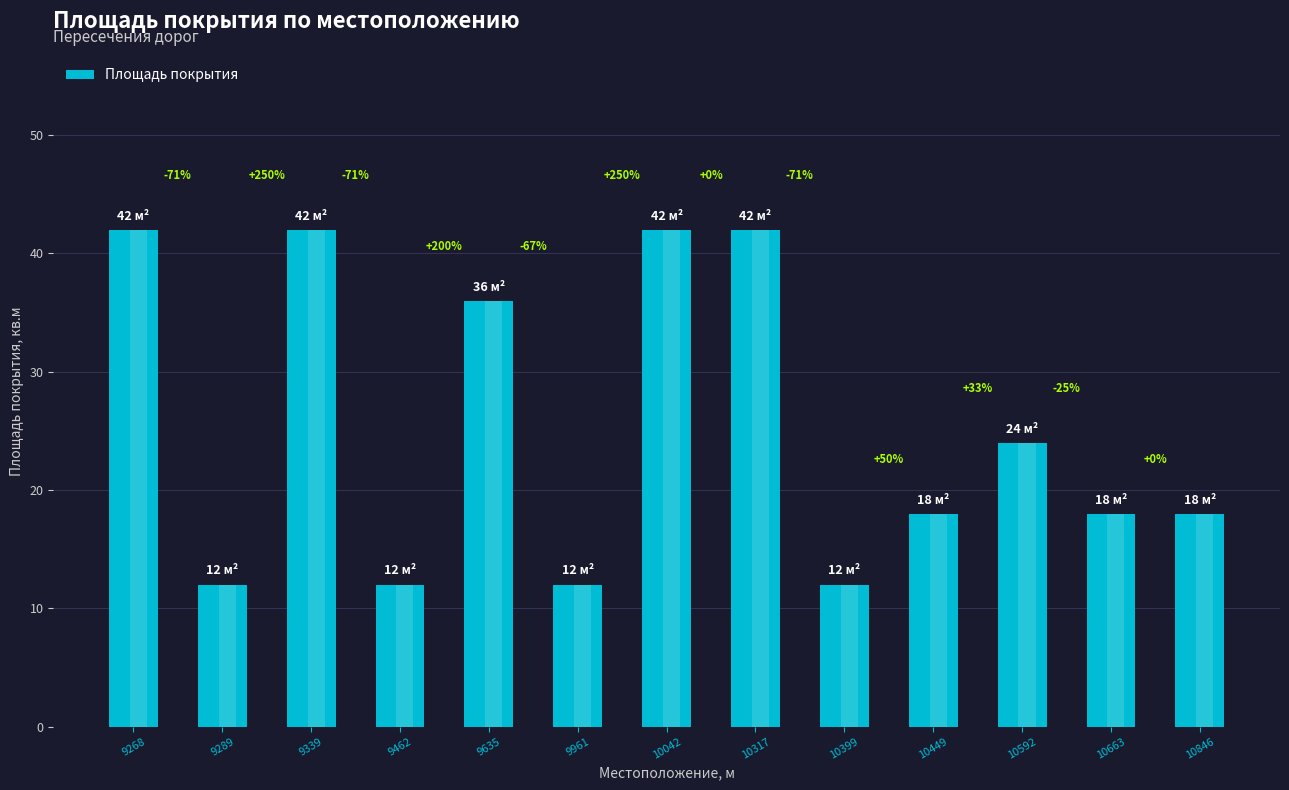

Where is the data nearest to the value 27?

10592